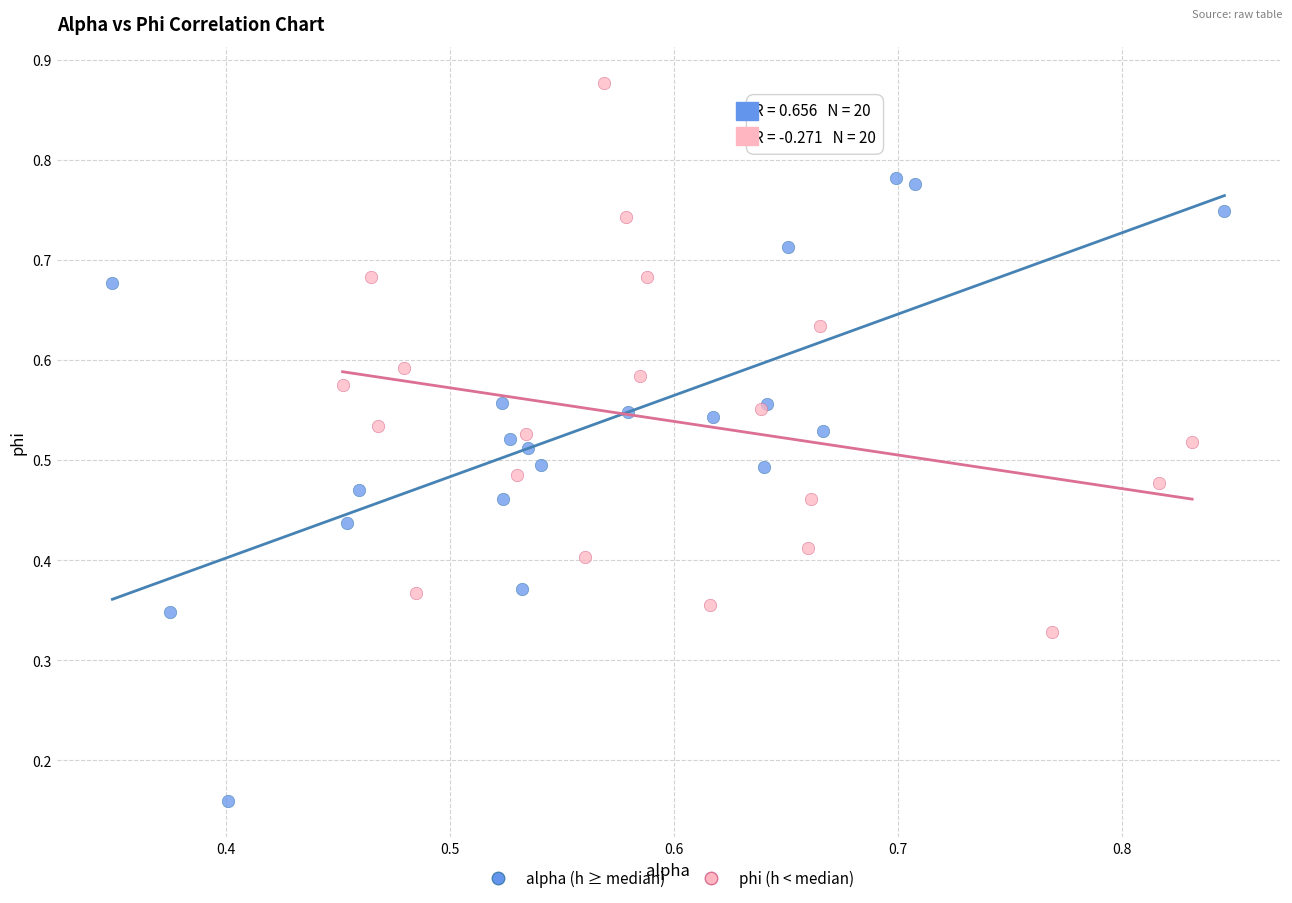

Which series contains the lowest Y value?

alpha (h ≥ median)